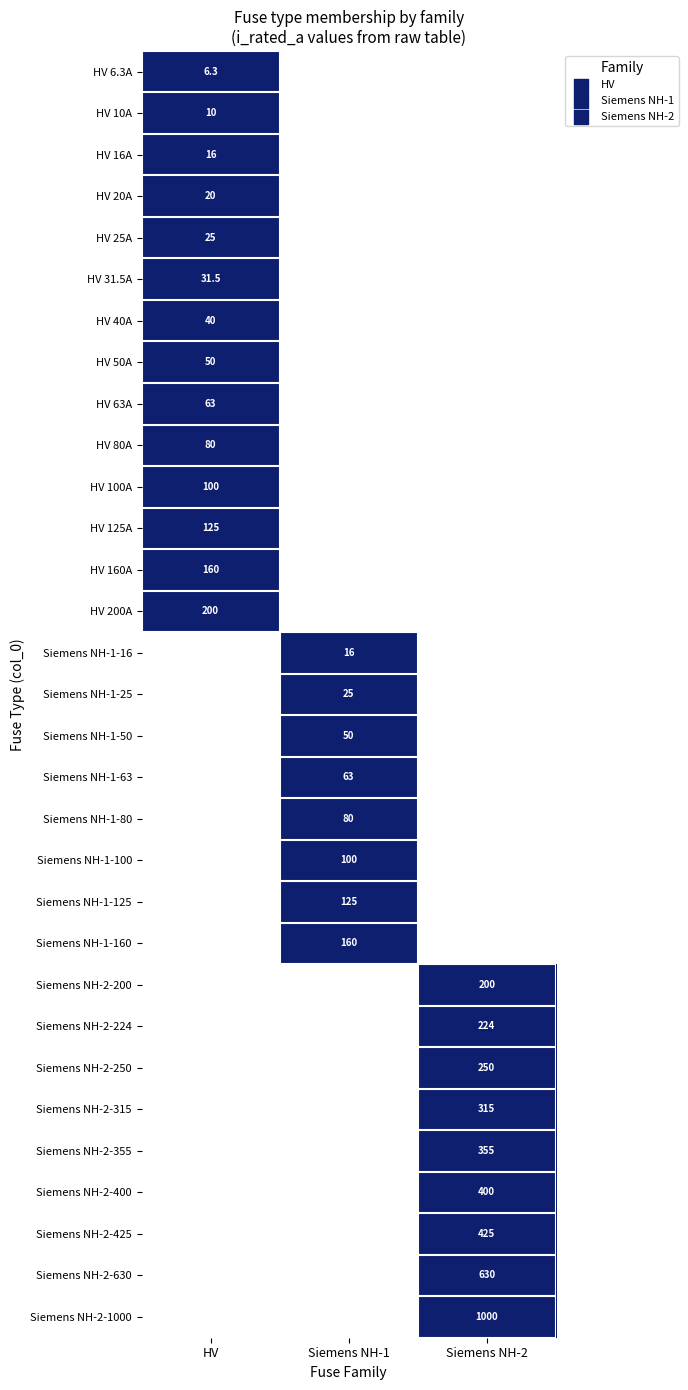

The Siemens NH-2-630 series shows 898.5 at Siemens NH-2. True or false?

False